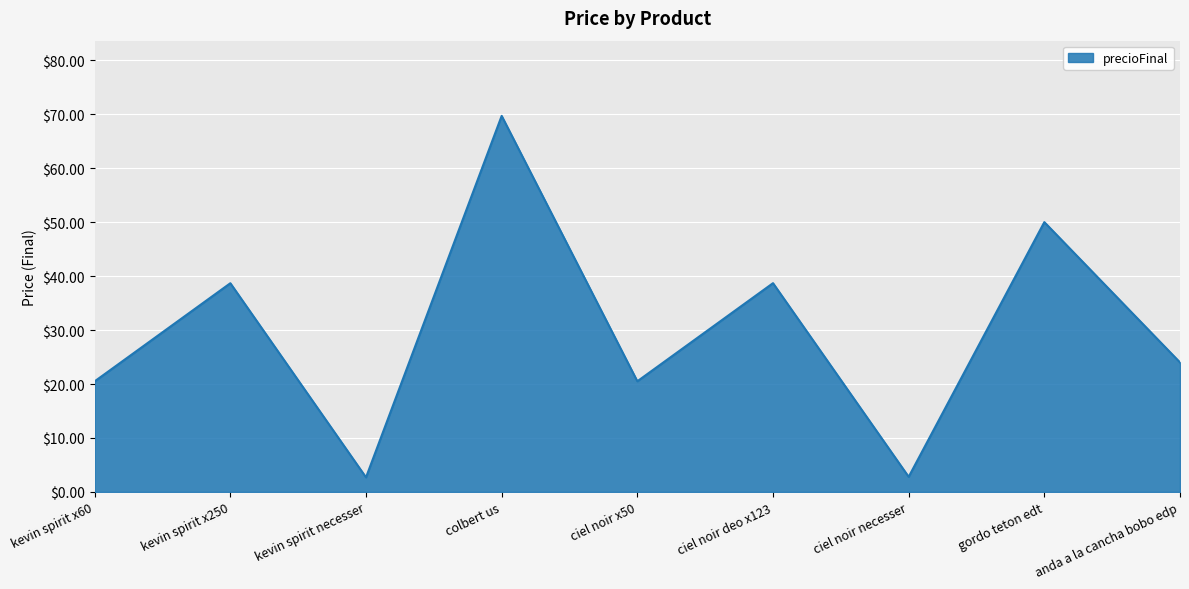

How many lines are shown in the chart?

1